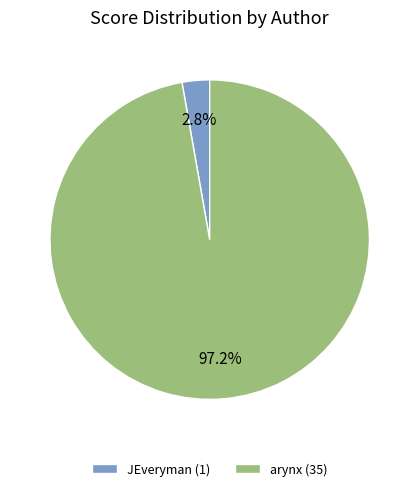

Which slice is the smallest?

JEveryman